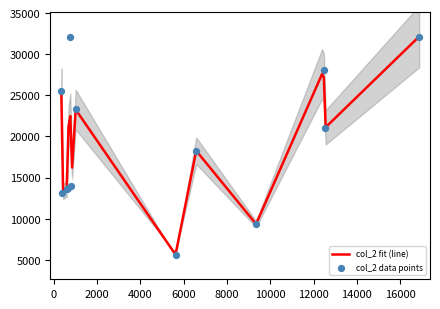

Which series reaches the maximum Y coordinate?

col_2